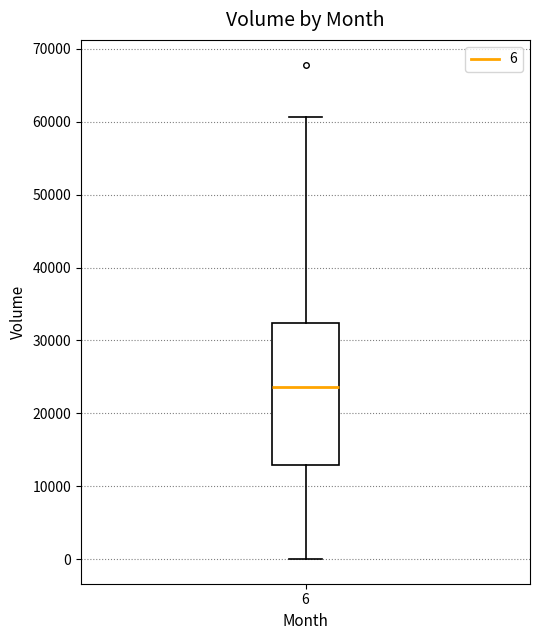

Transcribe this box plot: give where the median line is, the range the box spans, and where the two whiskers end, as read against the y-axis. The values are not printed on the chart, so give them approximately, as read against the axis.

median 24000, box 13000 to 32000, whiskers 0 to 61000